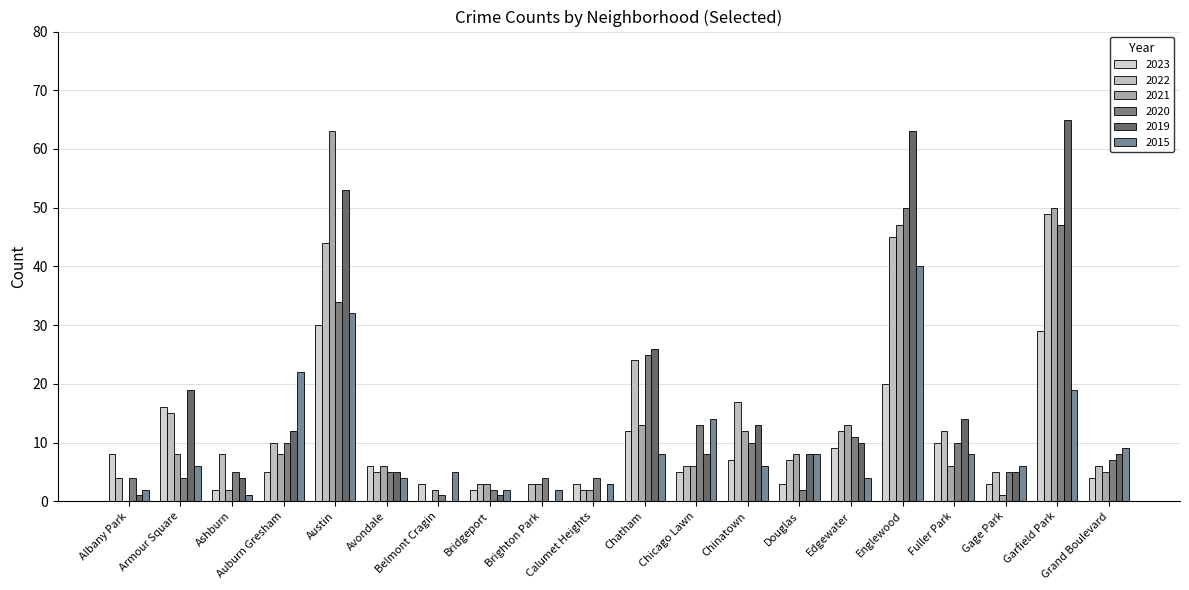

Reading left to right, transcribe all the data shown in this chart.

2023: 8	16	2	5	30	6	3	2	0	3	12	5	7	3	9	20	10	3	29	4
2022: 4	15	8	10	44	5	0	3	3	2	24	6	17	7	12	45	12	5	49	6
2021: 0	8	2	8	63	6	2	3	3	2	13	6	12	8	13	47	6	1	50	5
2020: 4	4	5	10	34	5	1	2	4	4	25	13	10	2	11	50	10	5	47	7
2019: 1	19	4	12	53	5	0	1	0	0	26	8	13	8	10	63	14	5	65	8
2015: 2	6	1	22	32	4	5	2	2	3	8	14	6	8	4	40	8	6	19	9